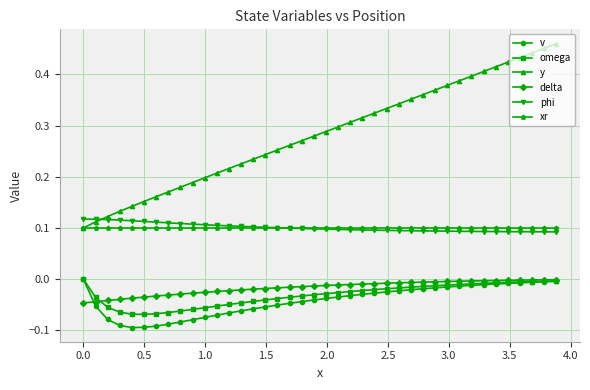

True or false: omega and phi intersect in this chart.

False